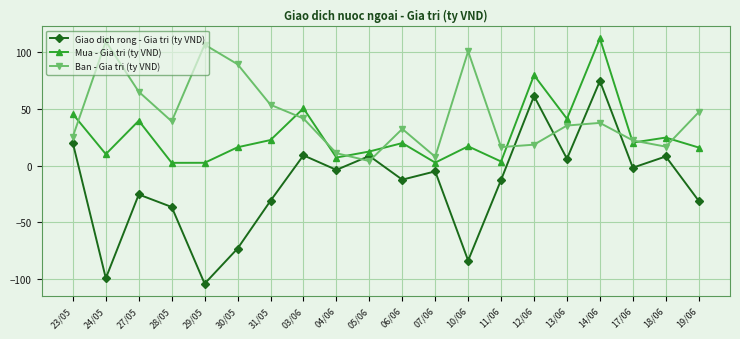

At 06/06, list the series in order from smallest to largest.

Giao dich rong - Gia tri (ty VND), Mua - Gia tri (ty VND), Ban - Gia tri (ty VND)